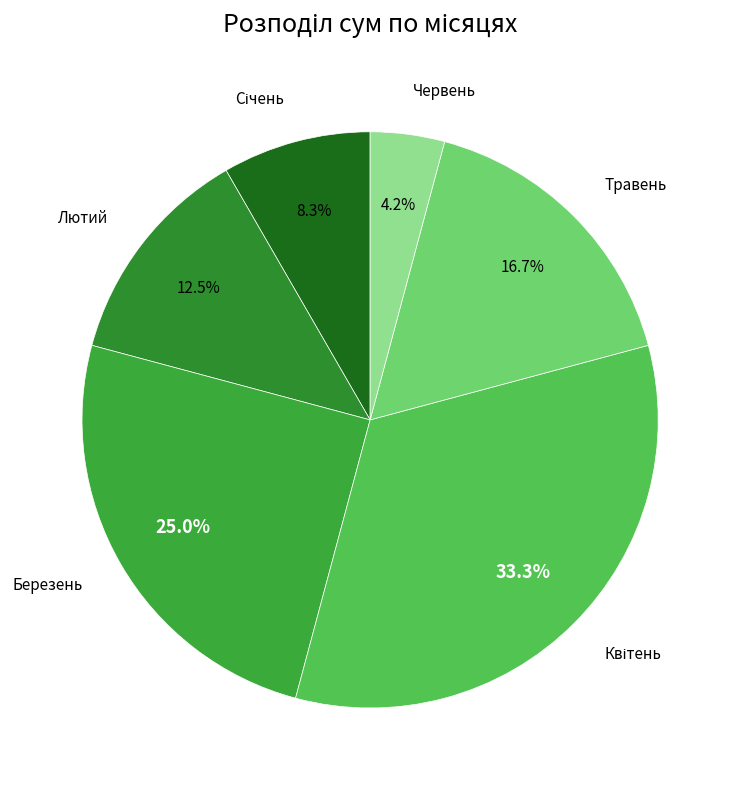

What is the largest slice in the pie chart?

Квітень